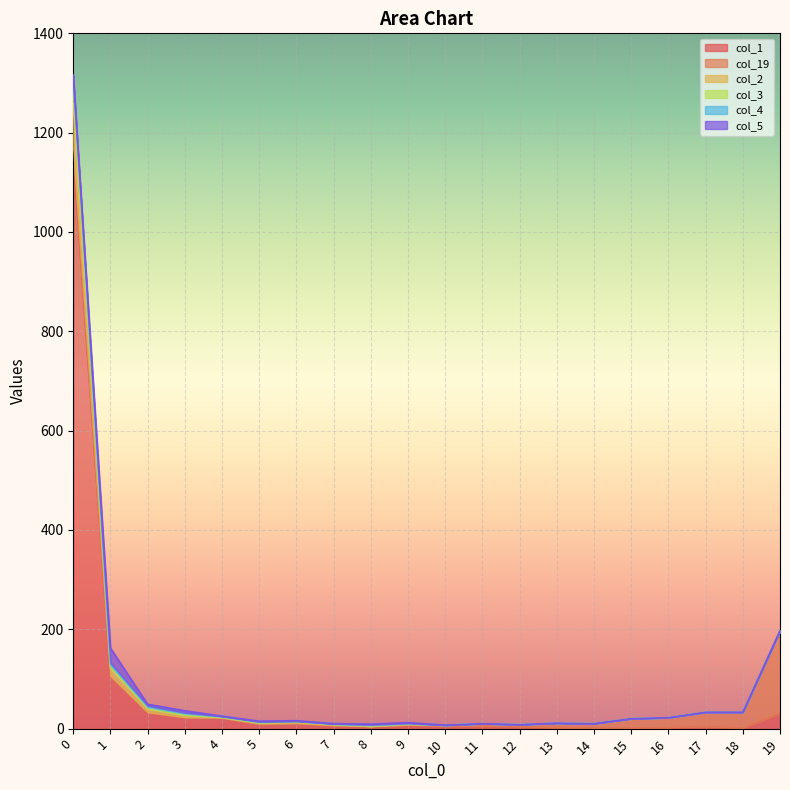

True or false: col_1 has a value of 22 at 4.

True